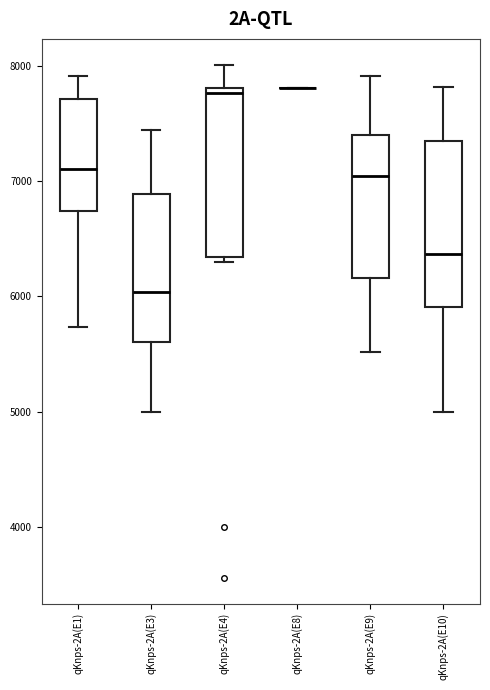

Reading left to right, transcribe this box plot: for each box, give where its median line is, the range the box spans, and where its two whiskers end, as read against the y-axis. The values are not printed on the chart, so give them approximately, as read against the axis.

qKnps-2A(E1): median 7100, box 6700 to 7700, whiskers 5700 to 7900
qKnps-2A(E3): median 6000, box 5600 to 6900, whiskers 5000 to 7400
qKnps-2A(E4): median 7800 (just below the box's upper edge), box 6300 to 7800, whiskers 6300 (just below the box's lower edge) to 8000
qKnps-2A(E8): box collapsed to a line at 7800, whiskers 7800 to 7800
qKnps-2A(E9): median 7000, box 6200 to 7400, whiskers 5500 to 7900
qKnps-2A(E10): median 6400, box 5900 to 7300, whiskers 5000 to 7800